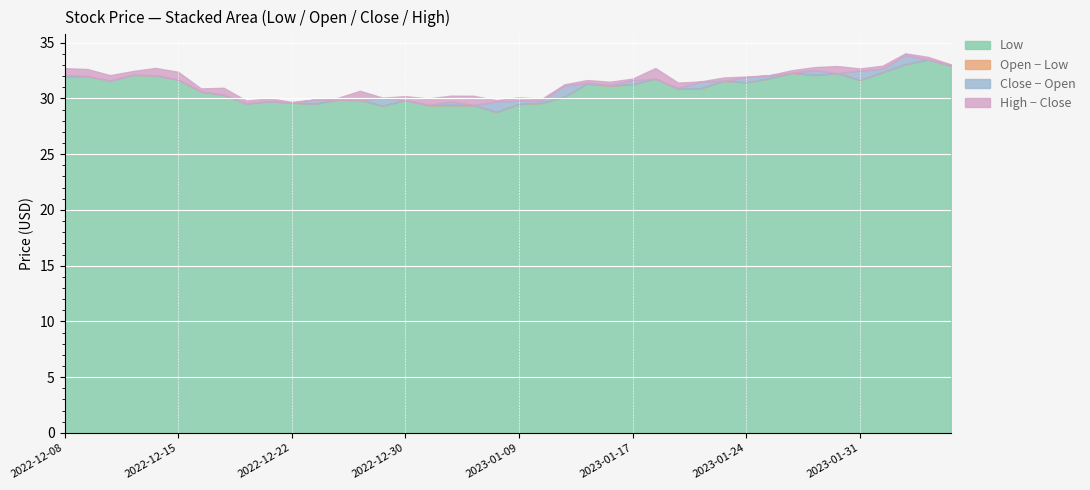

Is the value of High at 2022-12-28 greater than the value of Low at 2022-12-22?

Yes